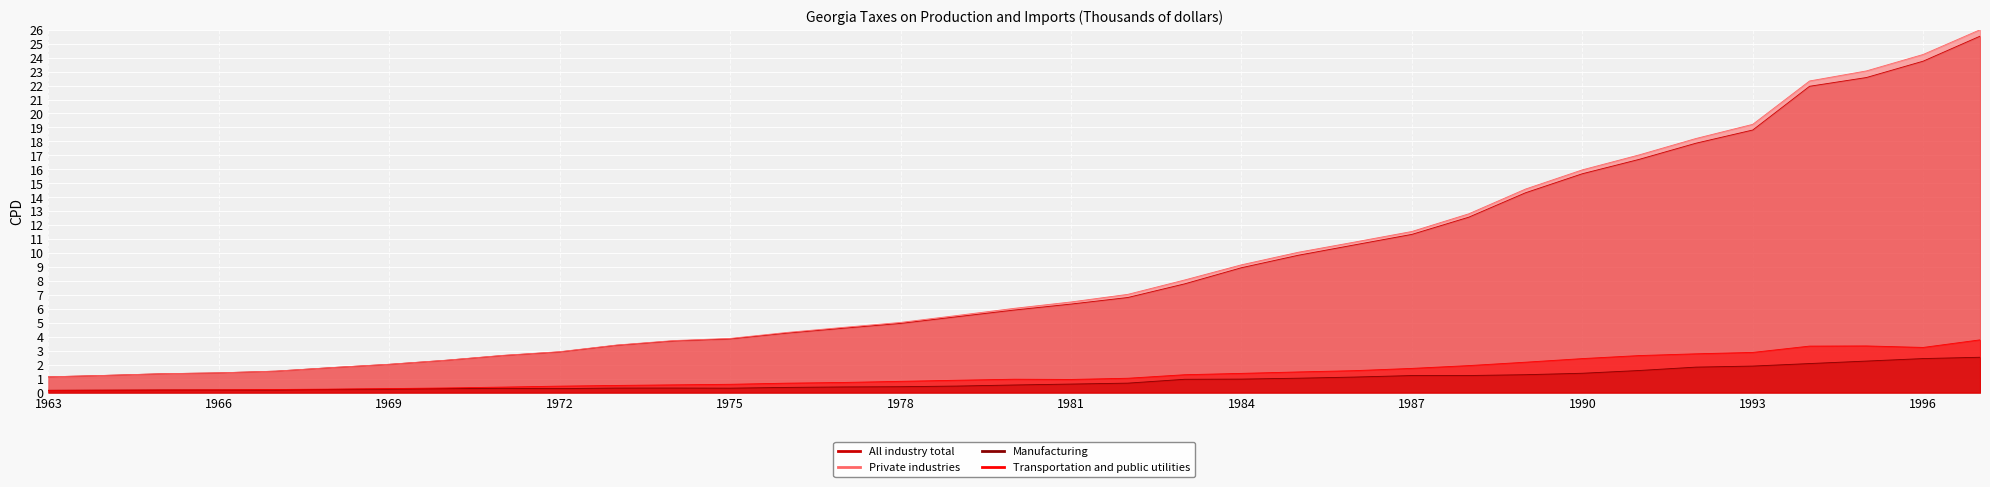

What is the difference between the All industry total values at 1970 and 1980?

3.6